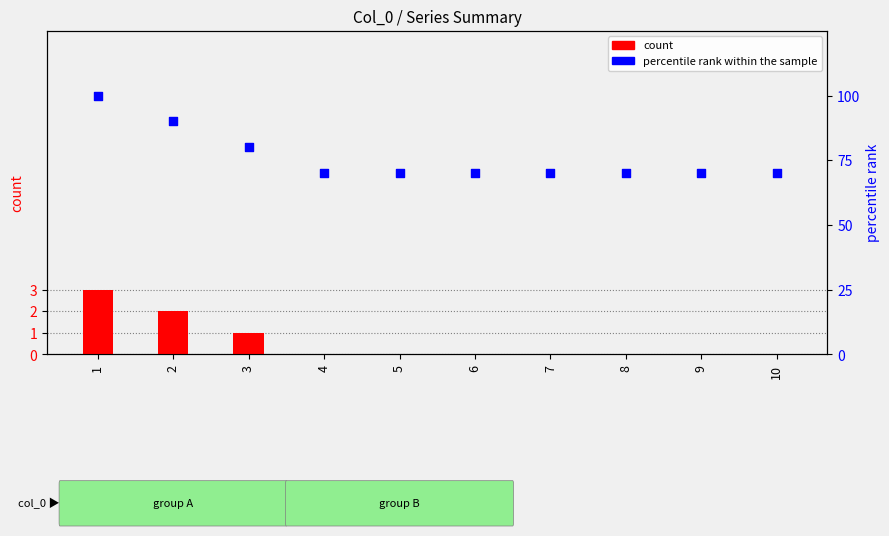

At how many categories does at least one series exceed 67?

10